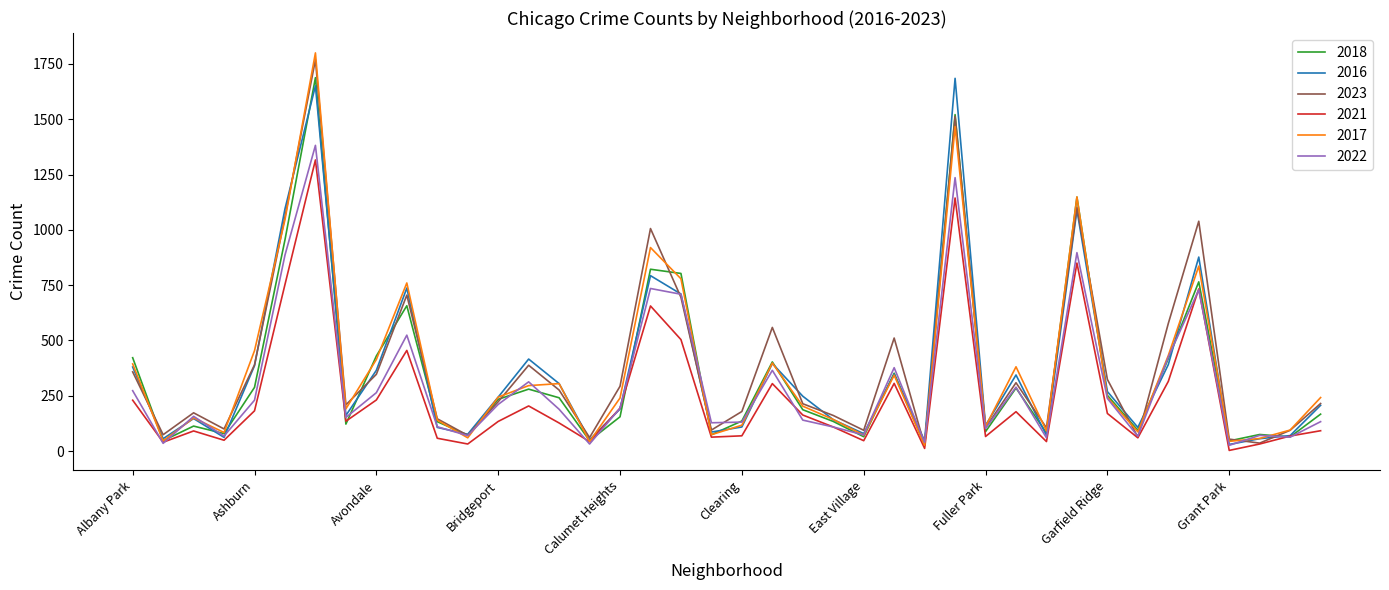

What is the maximum value for 2017?

1800